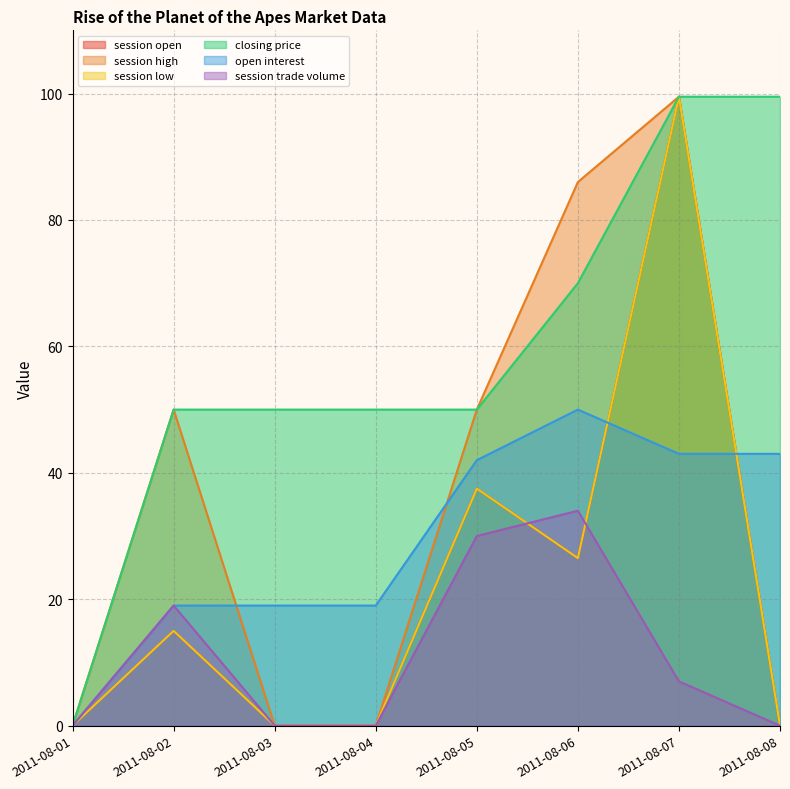

What is the average value of the session open series?

22.3